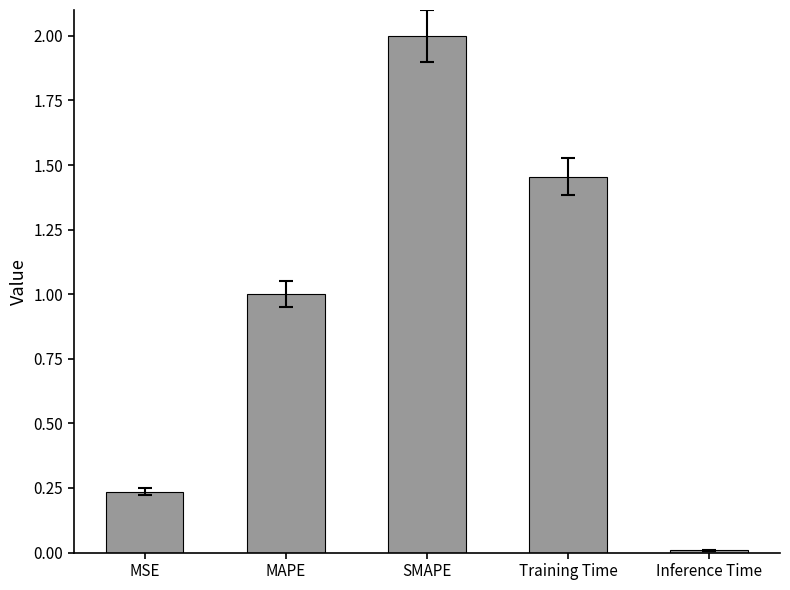

What is the greatest value displayed?

2.0